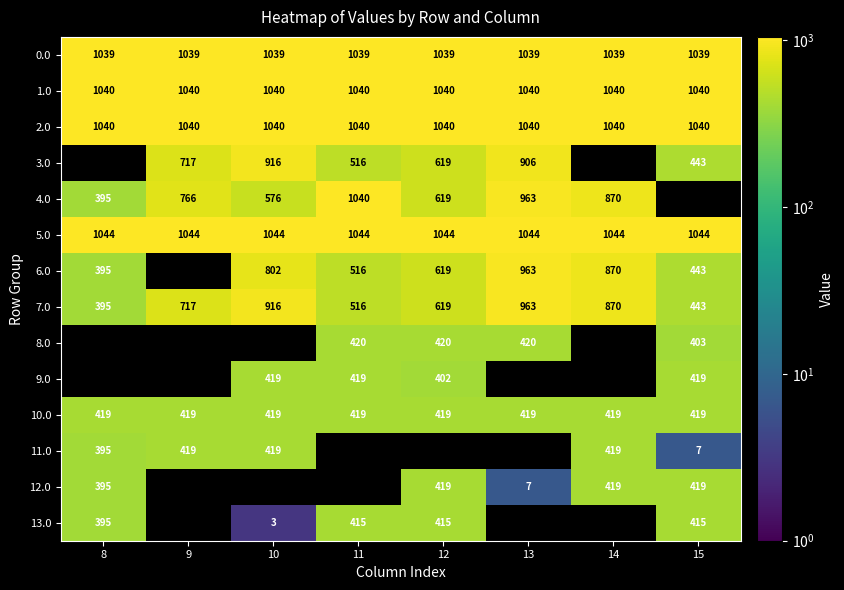

What is the total value across all series at 9?

7200.3